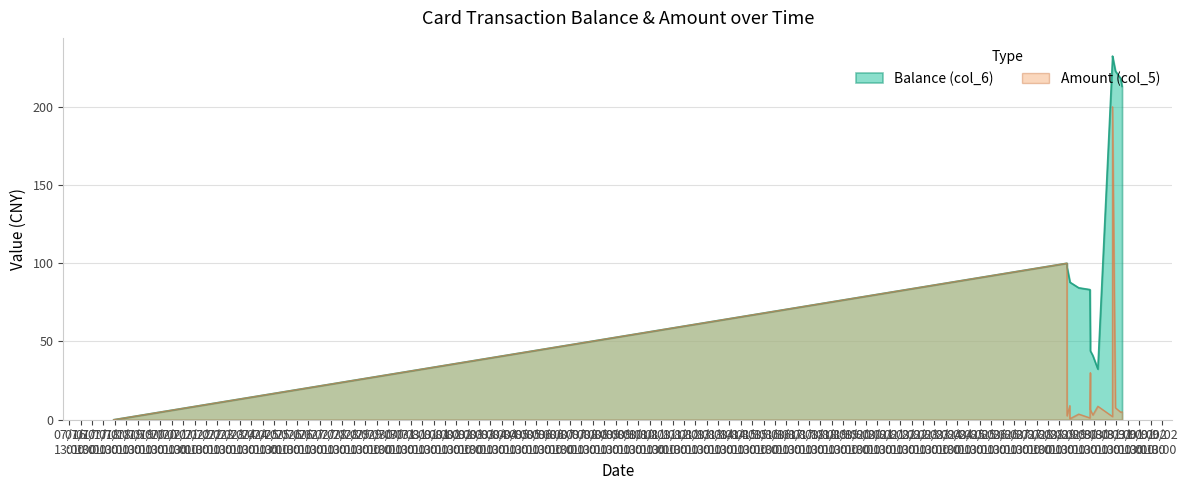

The value of Amount (col_5) at 2014/08/31 17:33:44 is 8.0. True or false?

False